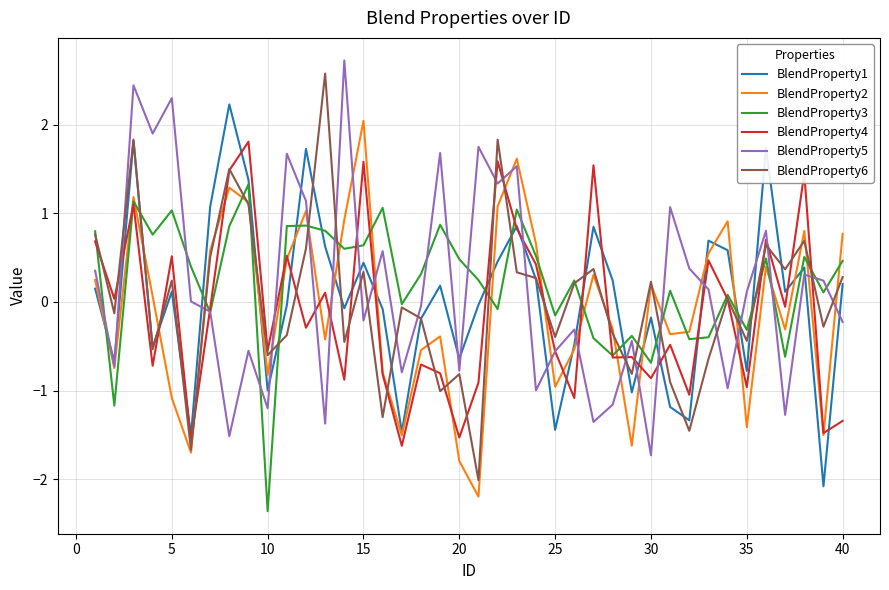

At how many categories does at least one series exceed -1?

40